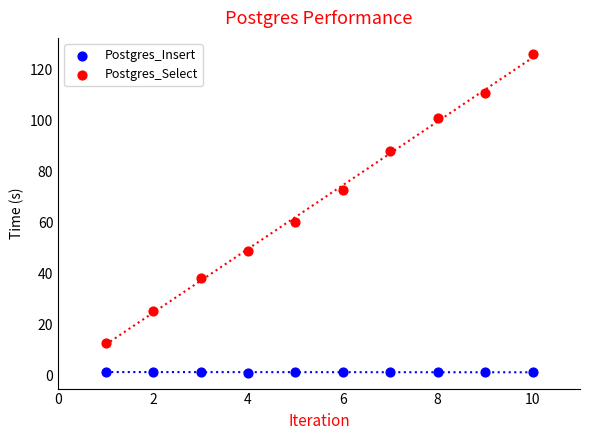

Which series has the widest spread of Y values?

Postgres_Select